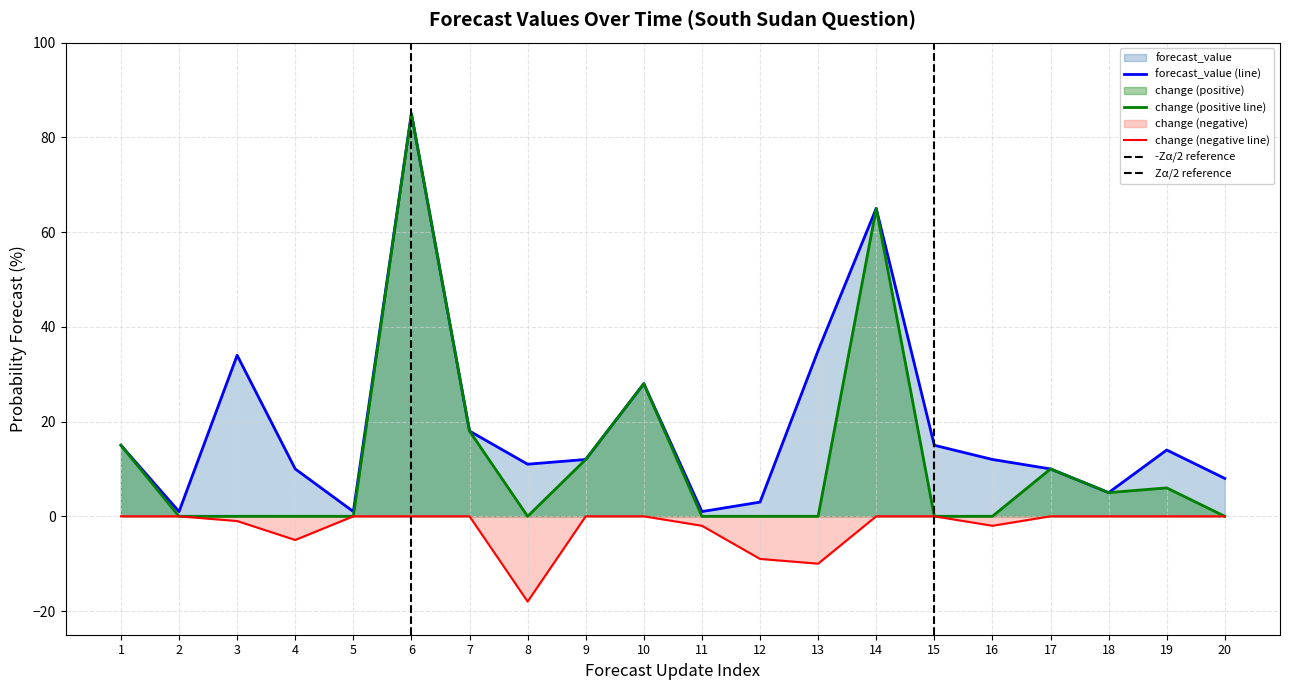

Which category has the highest value in the forecast_value series?

6